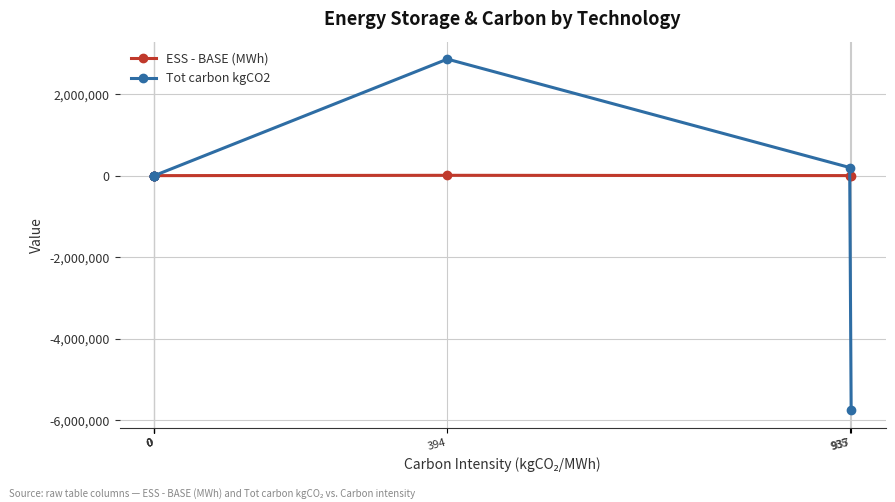

Reading left to right, transcribe all the data shown in this chart.

ESS - BASE (MWh): 0=-142.9	0=52.5	0=19.3	0=-500.4	394=7254.8	935=212.3	937=-6143.9
Tot carbon kgCO2: 0=0.0	0=0.0	0=0.0	0=0.0	394=2858383.5	935=198533.7	937=-5756822.4